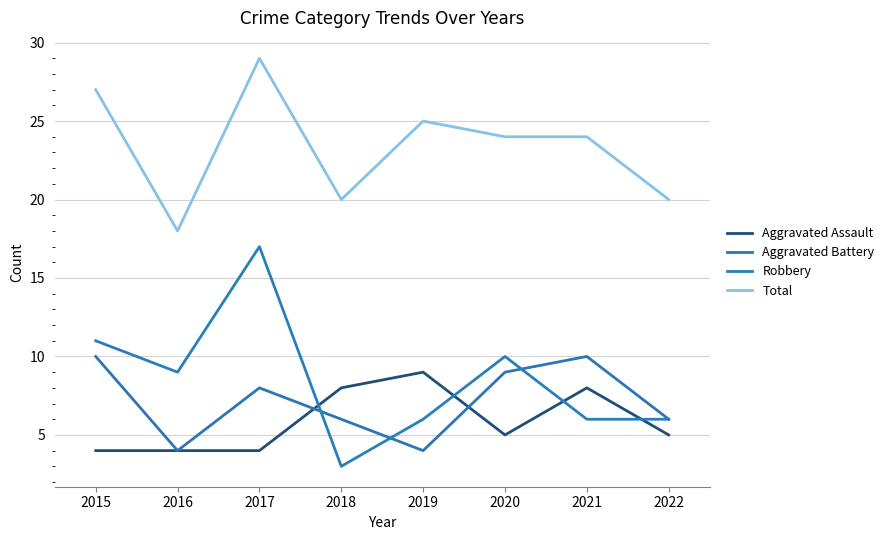

Reading left to right, list all the values displayed in this chart.

Aggravated Assault: 4	4	4	8	9	5	8	5
Aggravated Battery: 10	4	8	6	4	9	10	6
Robbery: 11	9	17	3	6	10	6	6
Total: 27	18	29	20	25	24	24	20